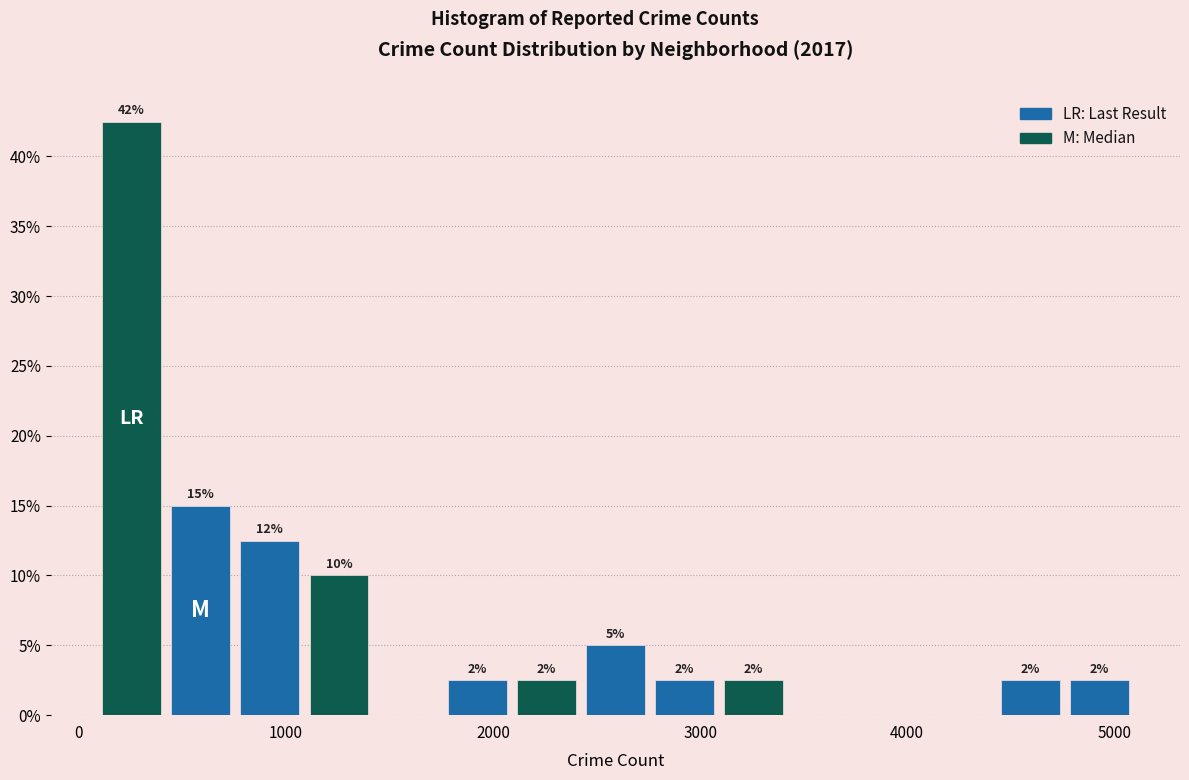

Read against the x-axis, roughly where is the centre of the tallest bar?

300